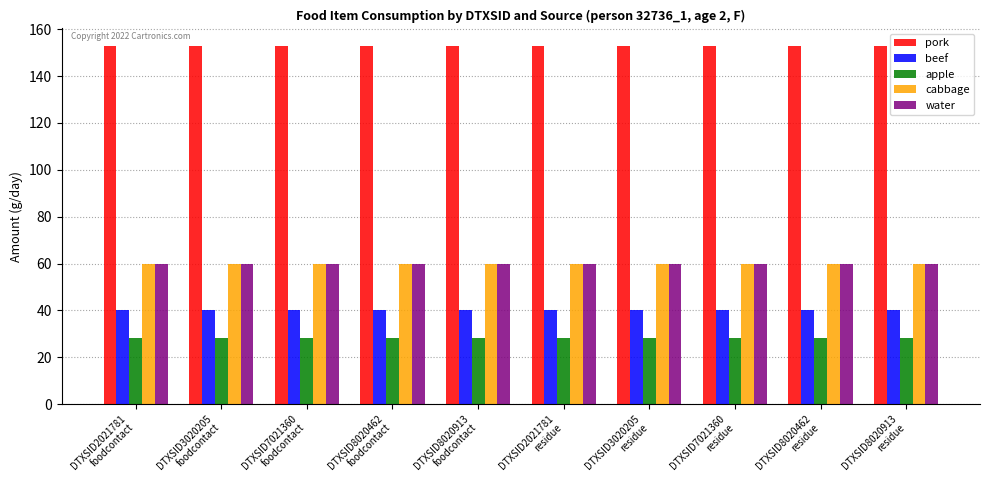

What is the label of the 2nd bar from the right?

DTXSID8020462
residue